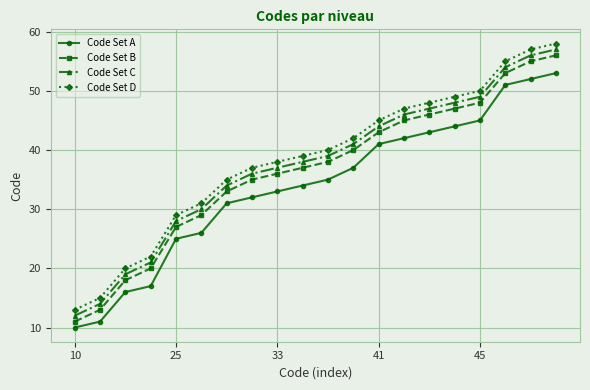

What is the sum of all Code Set D values?

770